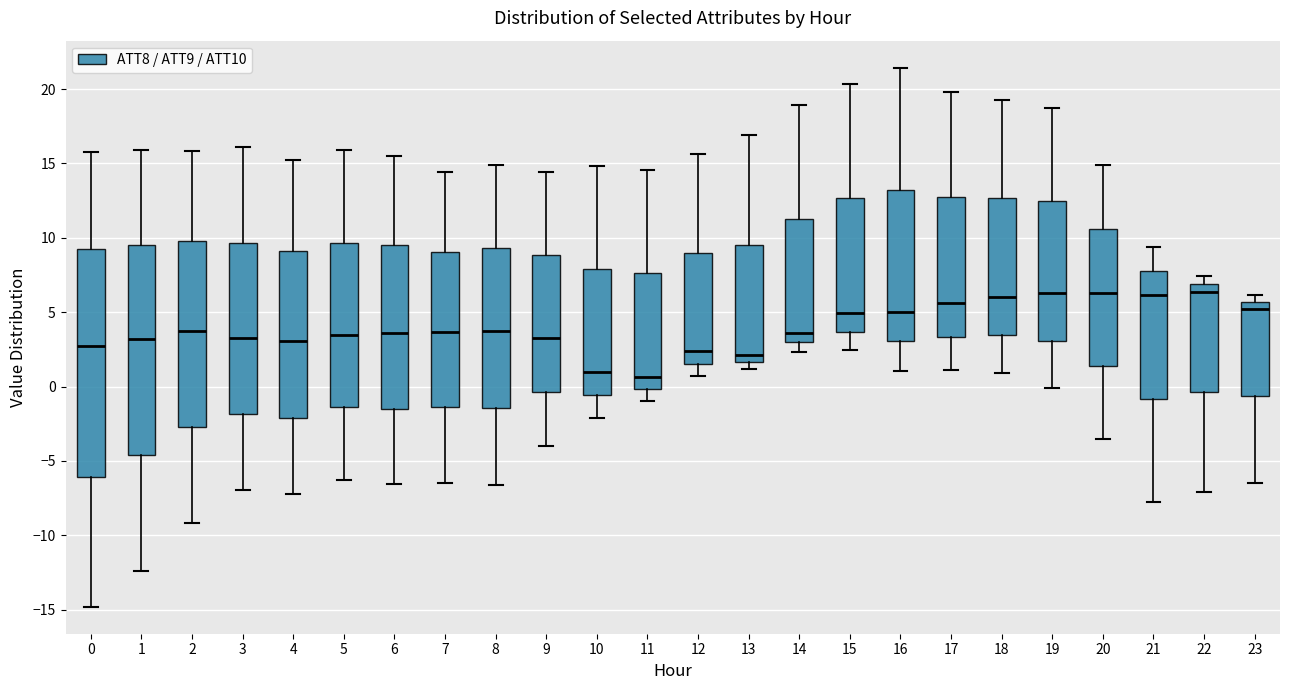

Where is the upper edge of the box at x = 13 on the y-axis? The values are not printed on the chart, so give them approximately, as read against the axis.

9.5